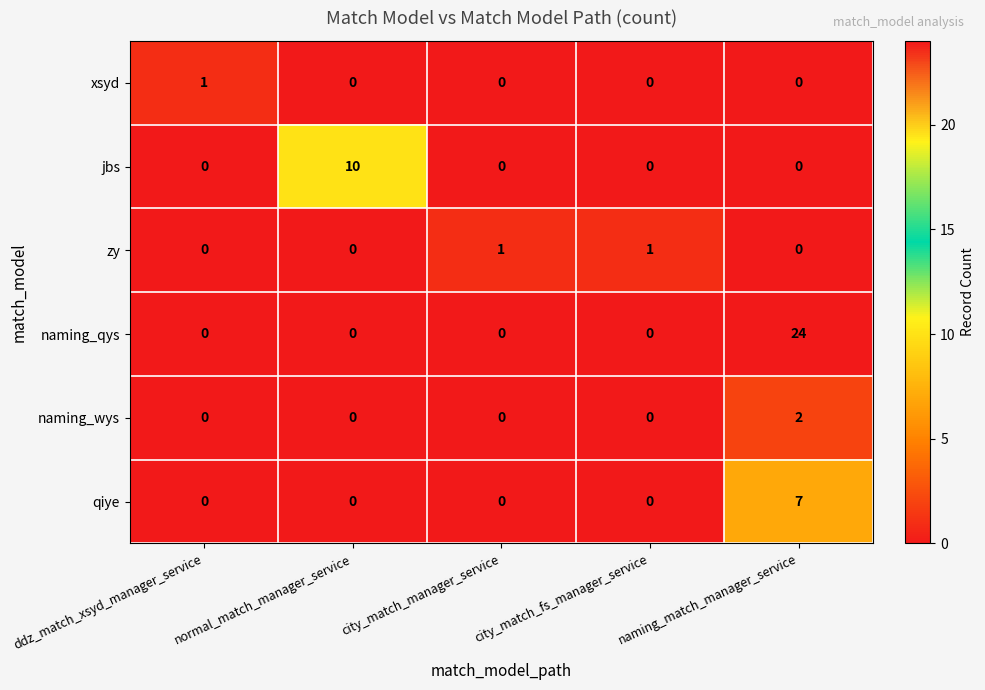

Is it true that naming_qys equals 0 at normal_match_manager_service?

True